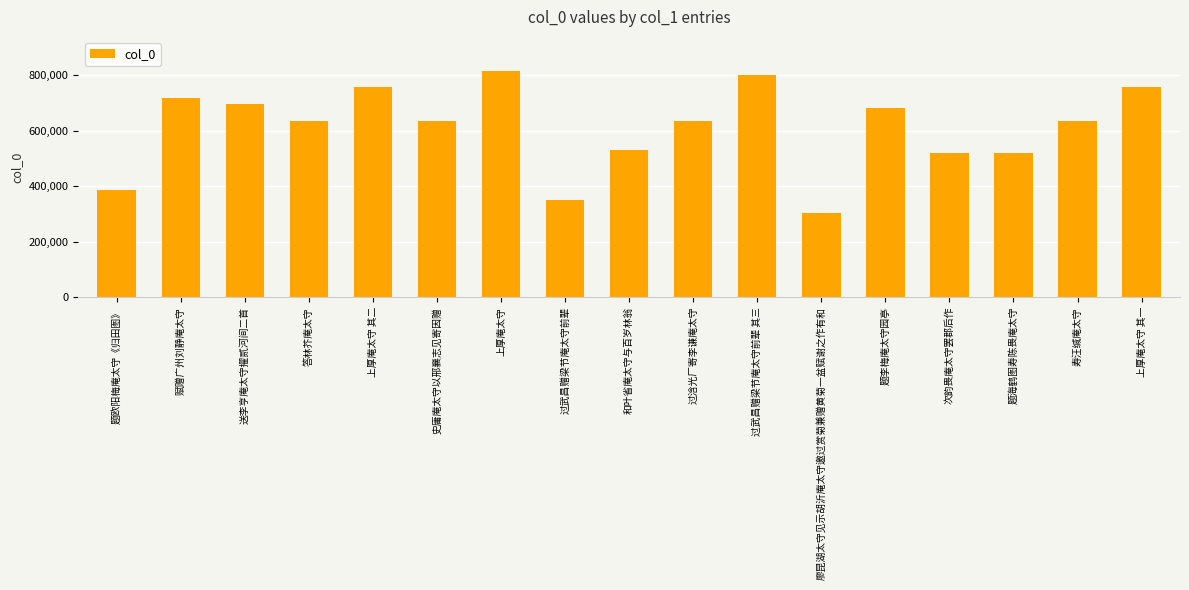

What position from the right is 题欧阳梅庵太守《归田图》?

17